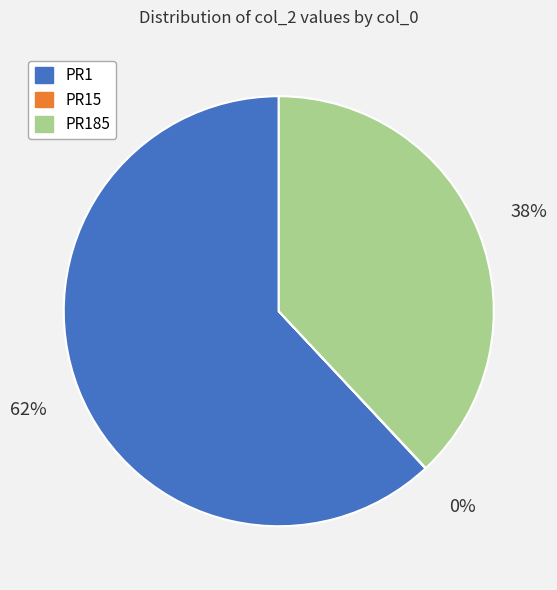

Does PR185 account for over 50% of the chart?

No